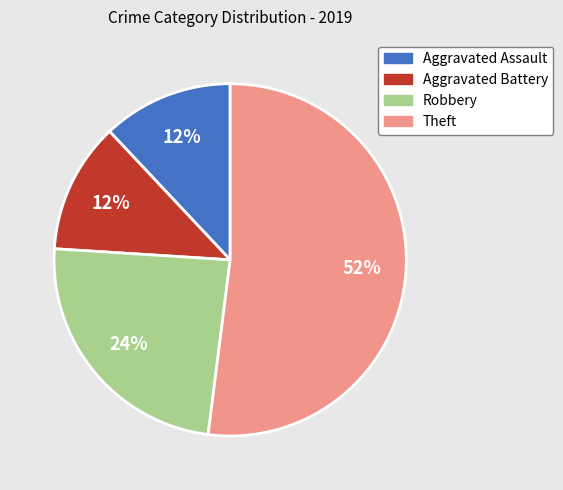

Which has a higher value, Robbery or Theft?

Theft